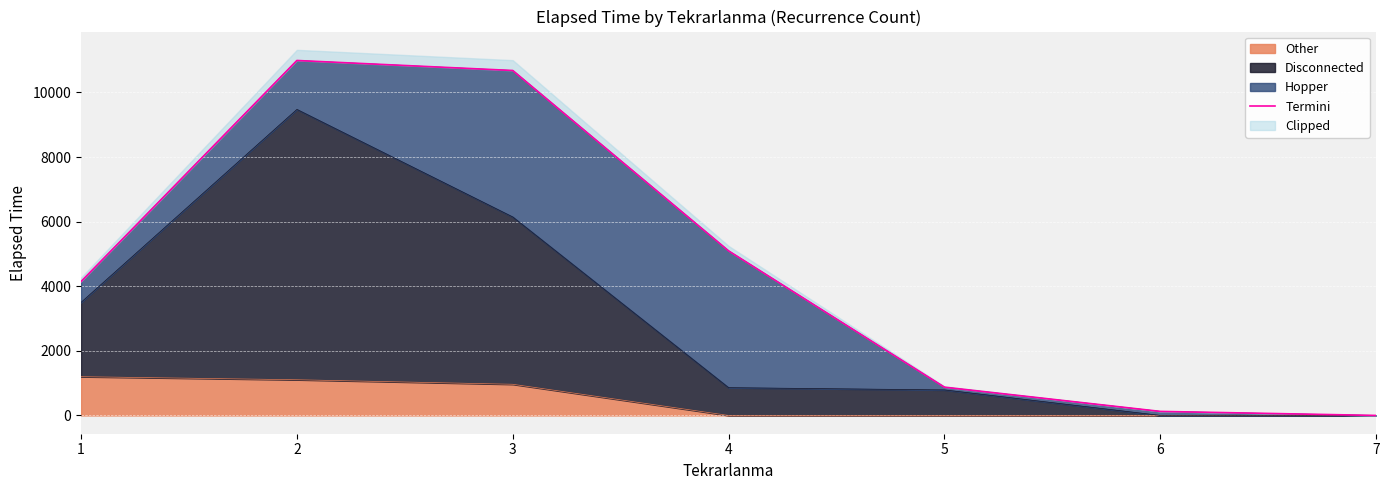

What is the sum of all values?

31910